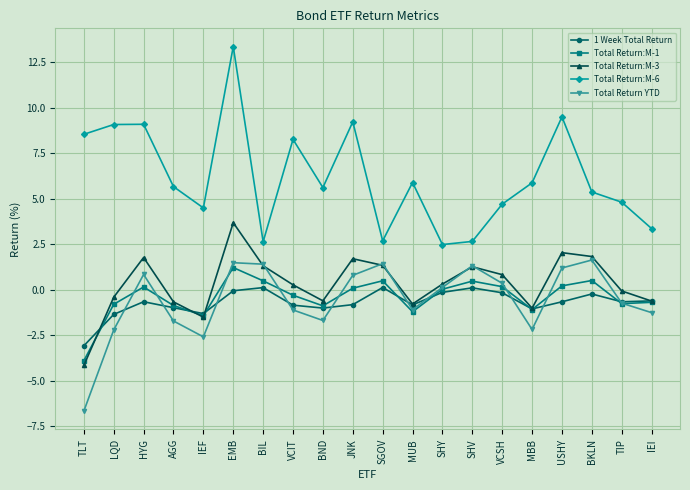

Where is the first local minimum for 1 Week Total Return?

IEF